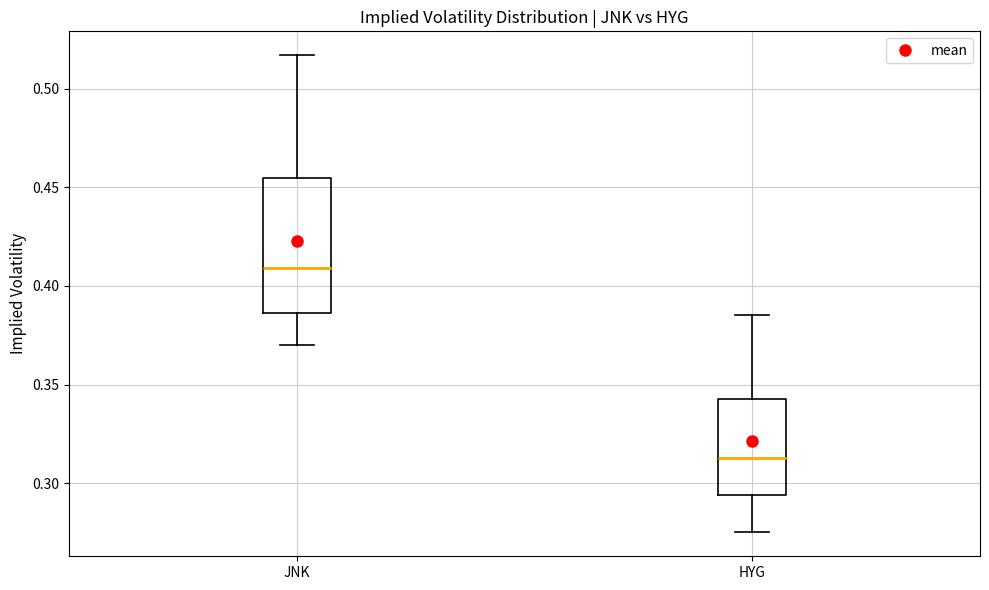

Reading left to right, transcribe this box plot: for each box, give where its median line is, the range the box spans, and where its two whiskers end, as read against the y-axis. The values are not printed on the chart, so give them approximately, as read against the axis.

JNK: median 0.410, box 0.385 to 0.455, whiskers 0.370 to 0.515
HYG: median 0.315, box 0.295 to 0.345, whiskers 0.275 to 0.385